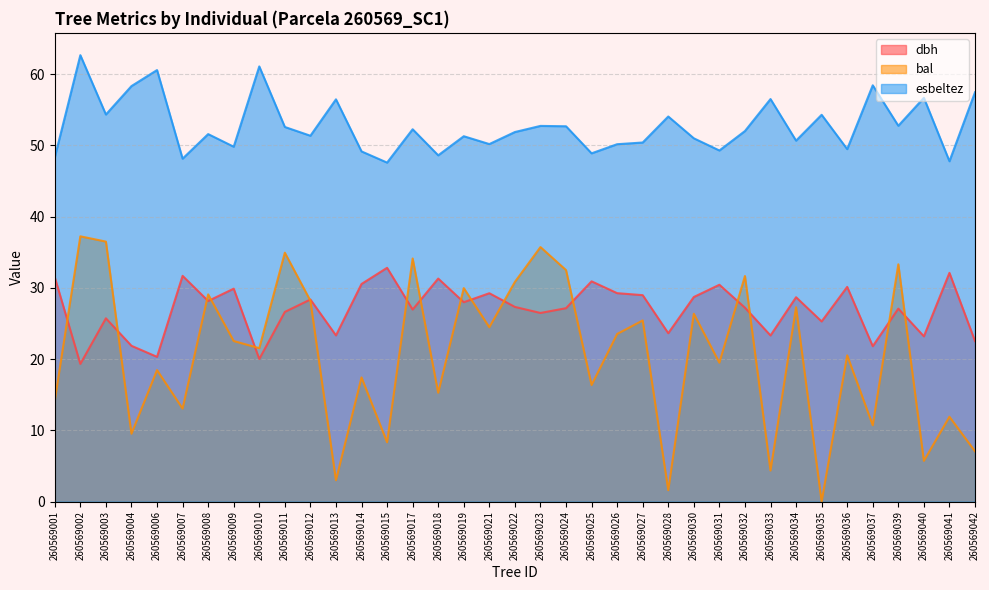

Reading left to right, what are all the values shown in this chart?

dbh: 31.5	19.3	25.7	21.9	20.3	31.7	28.2	29.9	20.0	26.6	28.4	23.3	30.6	32.8	27.0	31.3	28.0	29.2	27.3	26.5	27.1	30.9	29.3	29.0	23.6	28.7	30.4	27.2	23.3	28.7	25.3	30.1	21.8	27.1	23.2	32.1	22.5
bal: 14.2	37.2	36.5	9.5	18.5	13.1	29.1	22.5	21.5	34.9	28.2	3.0	17.4	8.3	34.1	15.3	30.0	24.5	30.8	35.7	32.5	16.4	23.5	25.4	1.6	26.4	19.5	31.7	4.4	27.3	0.0	20.5	10.7	33.3	5.7	11.9	7.1
esbeltez: 48.3	62.7	54.3	58.3	60.6	48.1	51.6	49.8	61.1	52.6	51.4	56.5	49.2	47.6	52.3	48.6	51.3	50.2	51.9	52.7	52.7	48.9	50.2	50.4	54.1	51.0	49.3	52.0	56.5	50.7	54.3	49.5	58.4	52.8	56.7	47.8	57.5